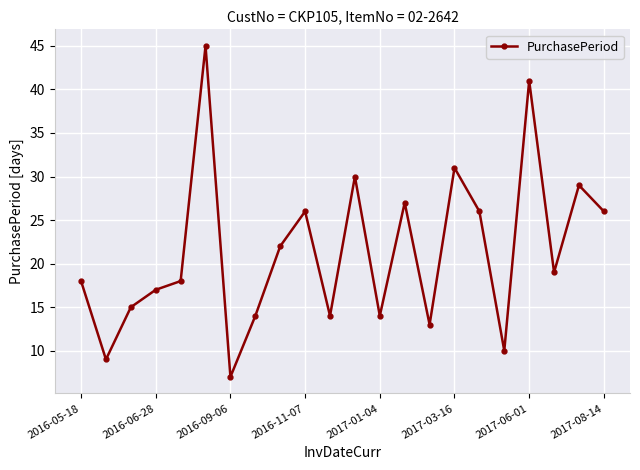

What is the greatest value displayed?

45